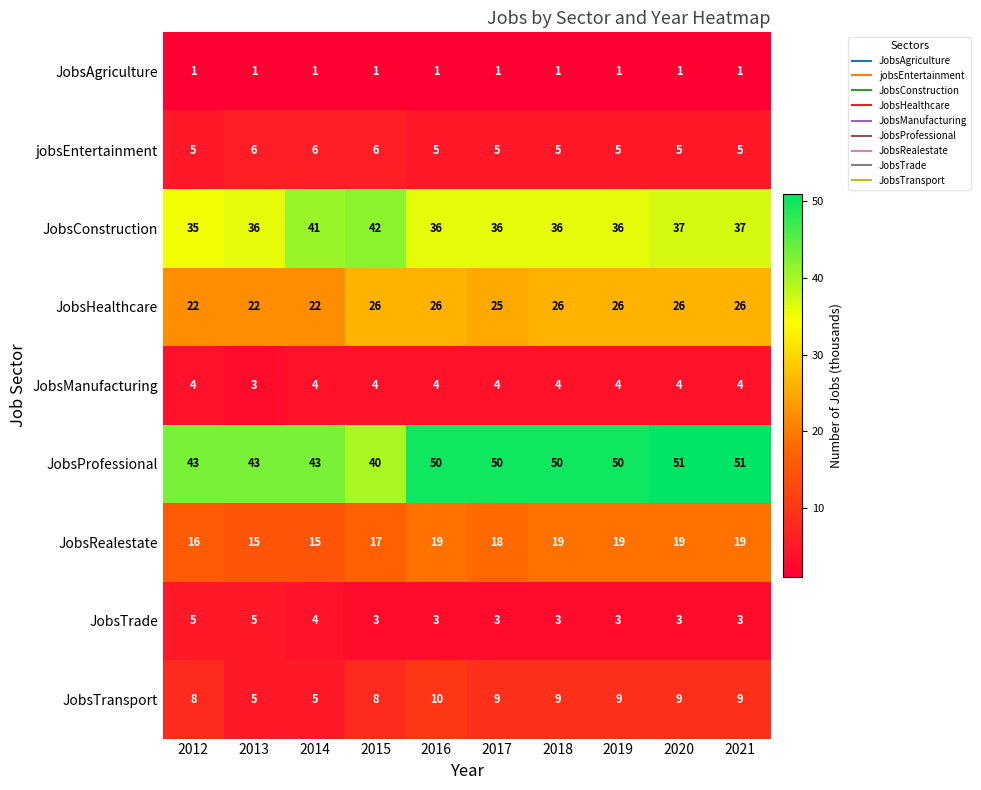

What is the highest value of the jobsEntertainment series?

6